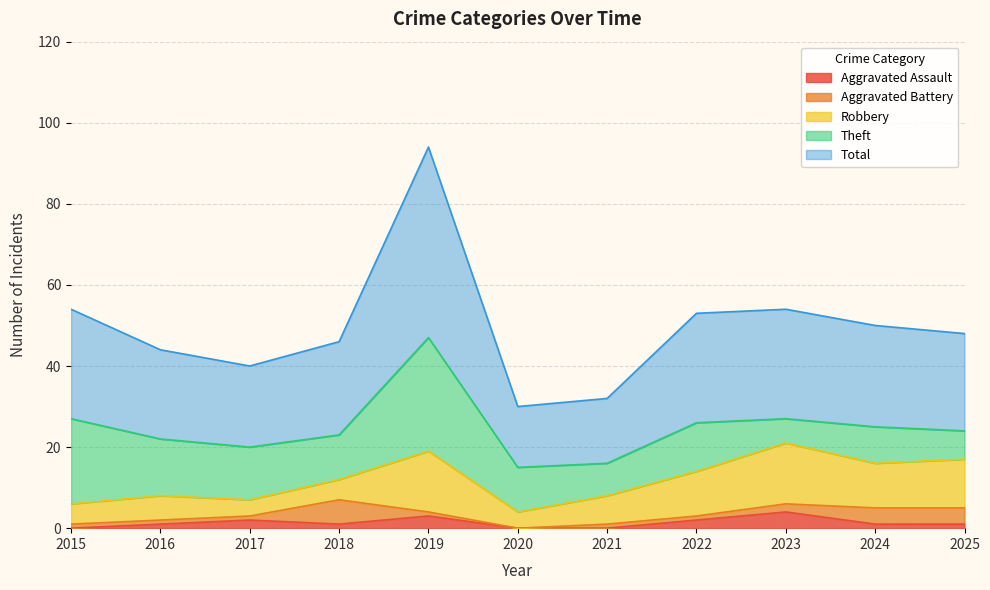

How many lines are shown in the chart?

5